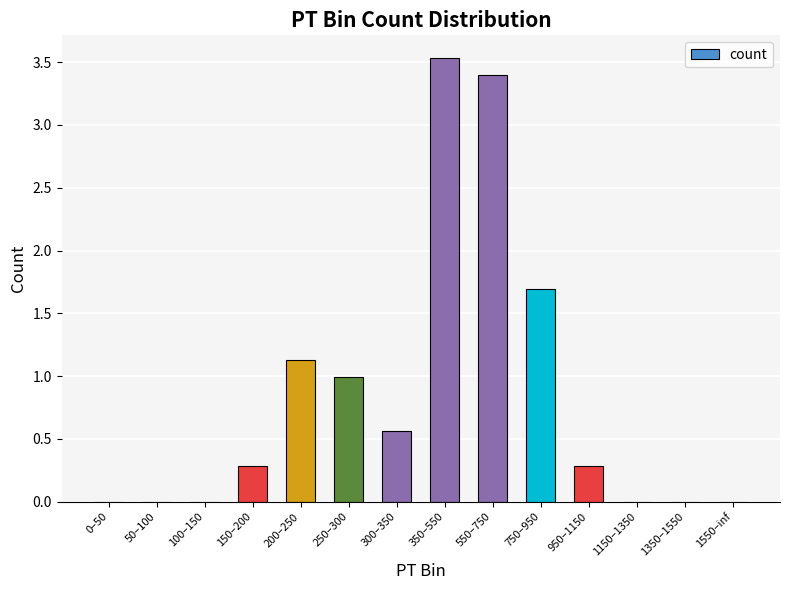

Between 200–250 and 950–1150, which is larger?

200–250